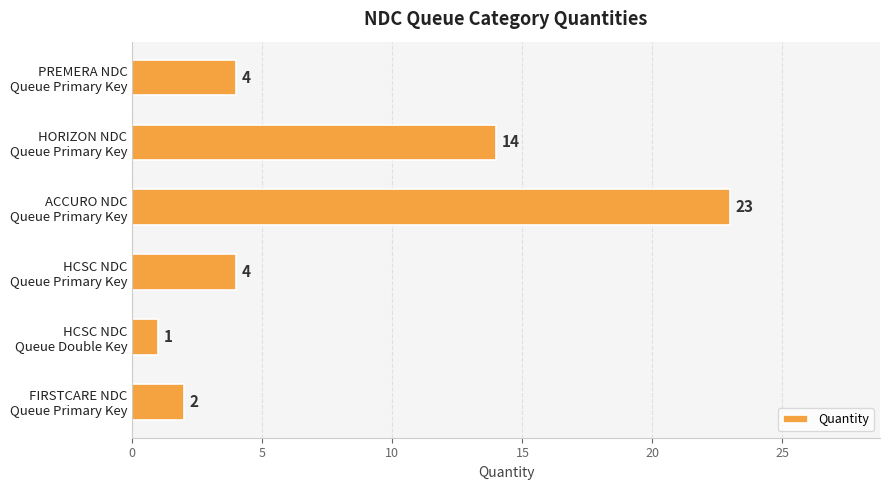

What is the value of the 1st bar from the top?

4